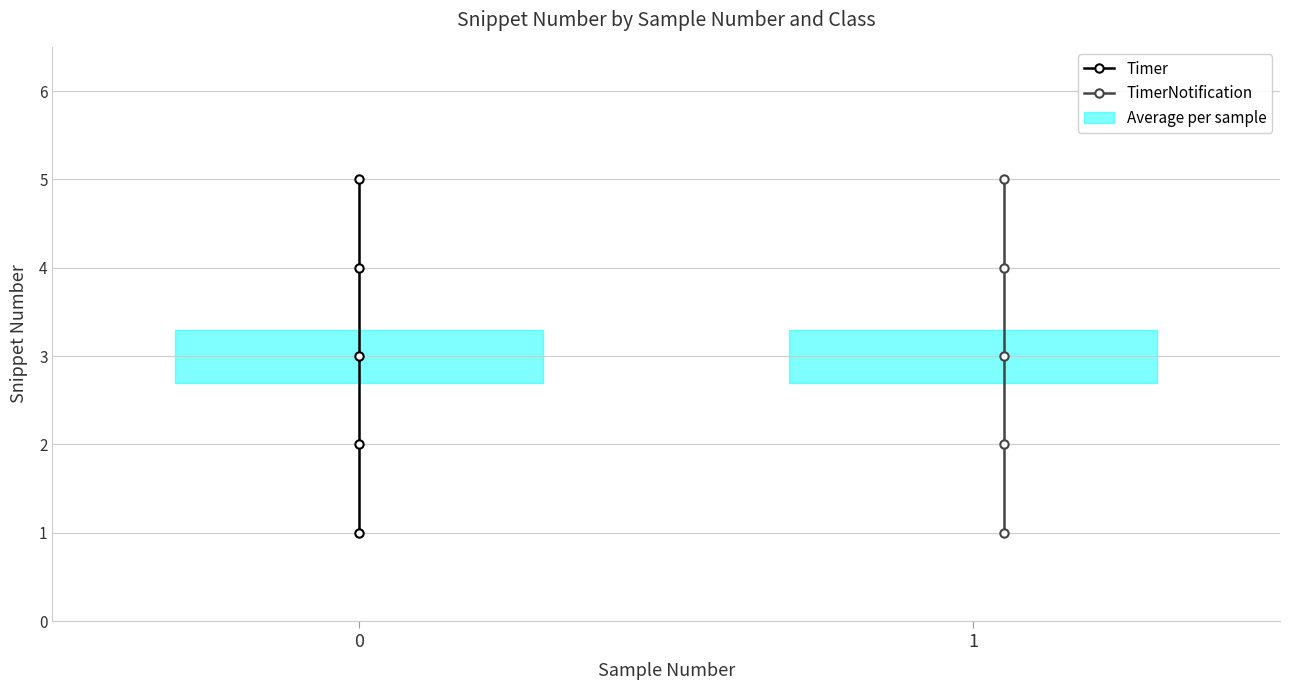

Reading left to right, what are all the values shown in this chart?

Timer: 1	2	3	4	5
TimerNotification: 1	2	3	4	5